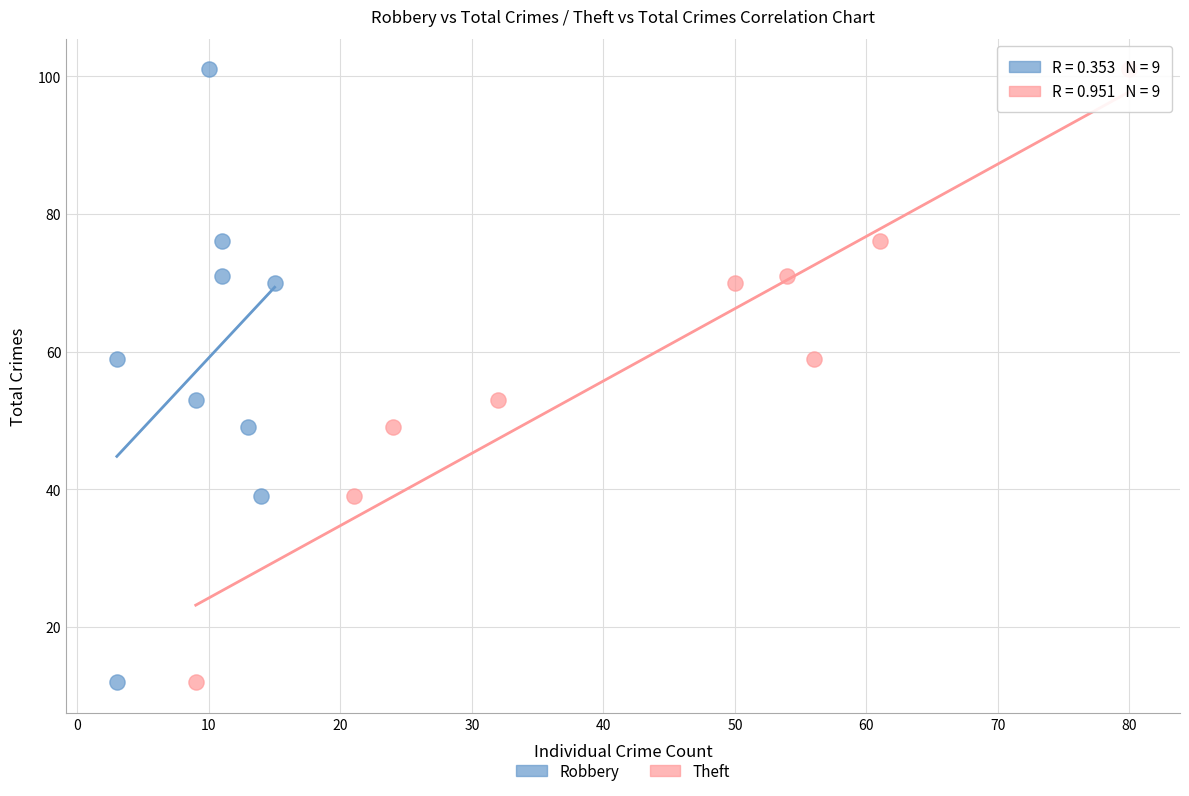

What are all the series names shown in the legend?

Robbery, Theft